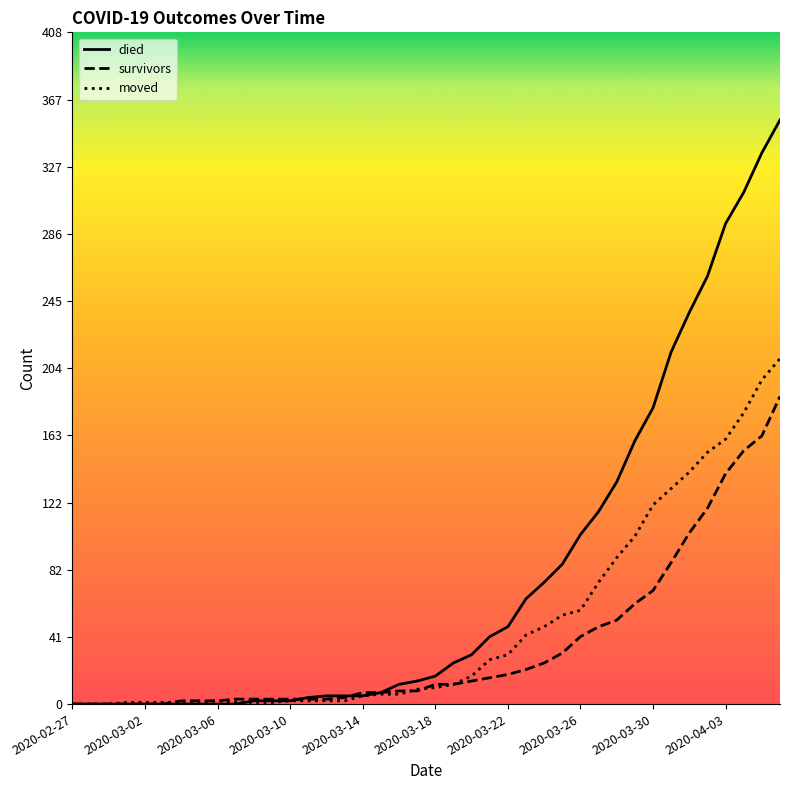

What are all the series names shown in the legend?

died, survivors, moved